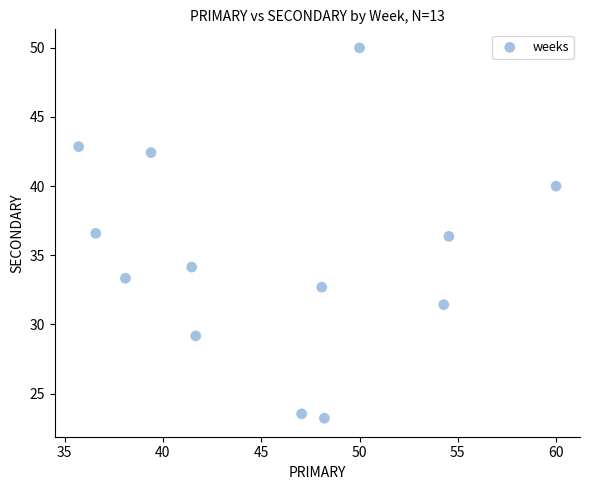

What is the range of Y values (max minus min)?

26.8